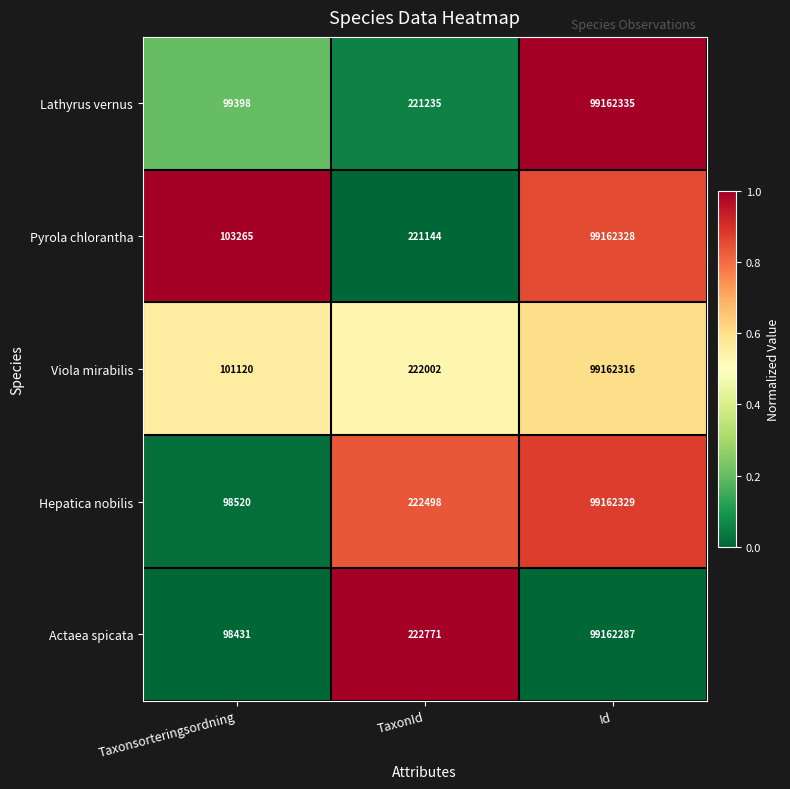

How many categories are shown in the chart?

3